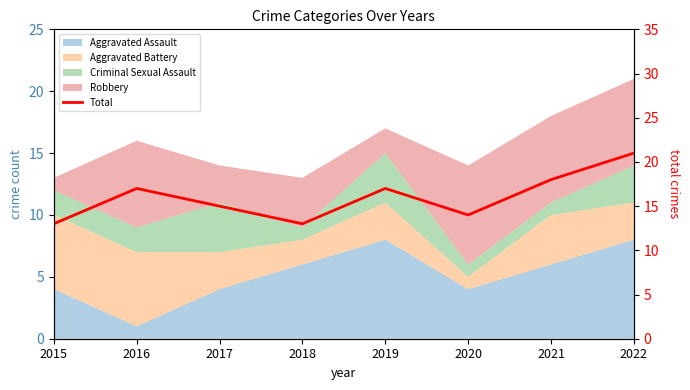

What is the smallest value displayed?

13